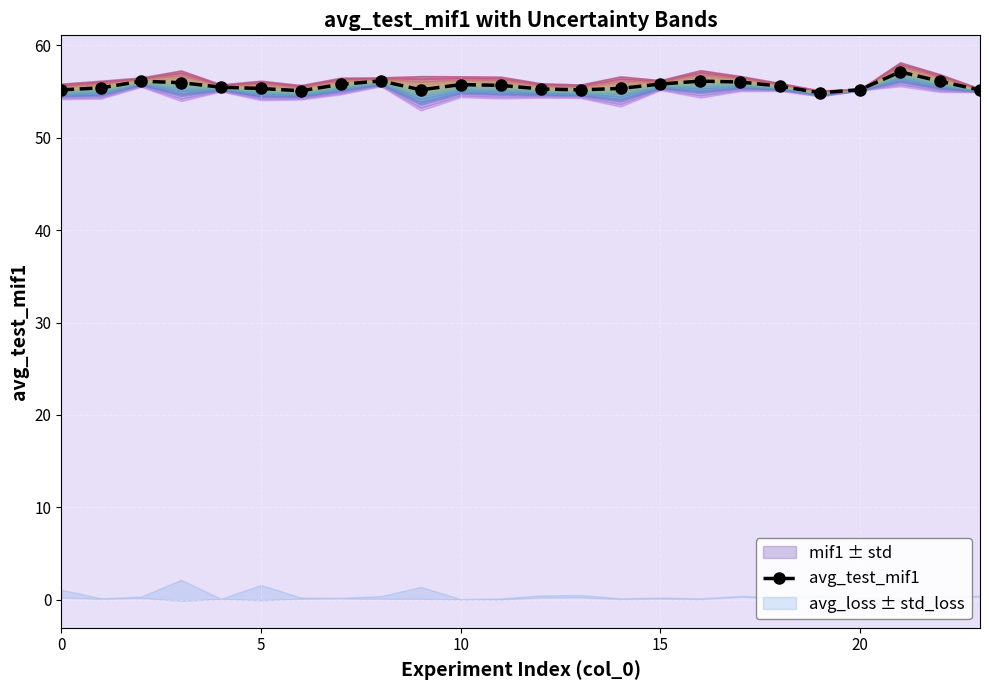

The avg_test_mif1 series shows 55.3 at 5. True or false?

True